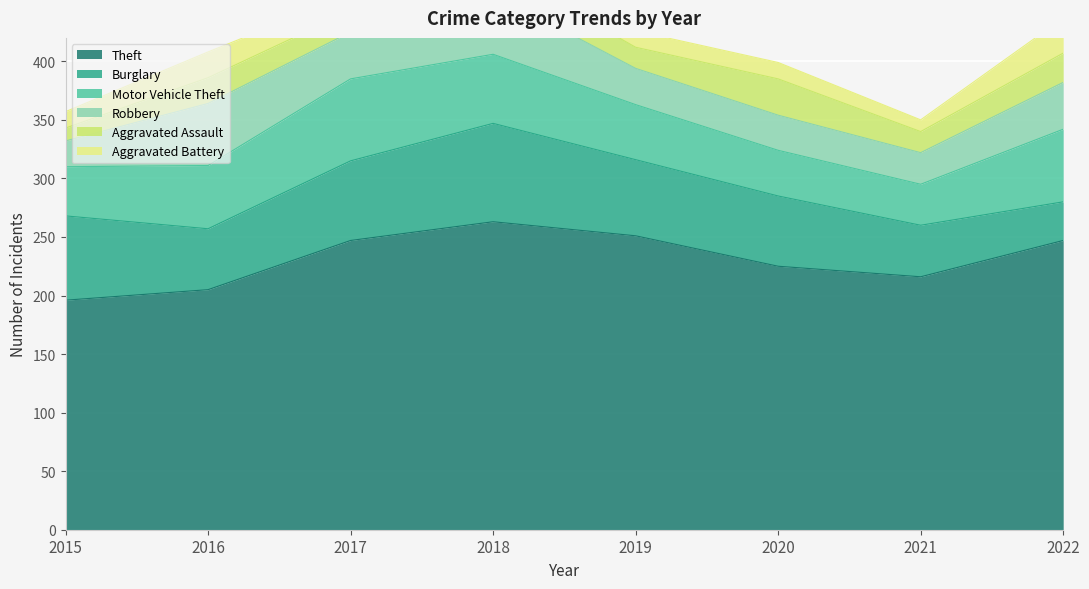

How many interior local peaks does the Aggravated Assault series have?

3